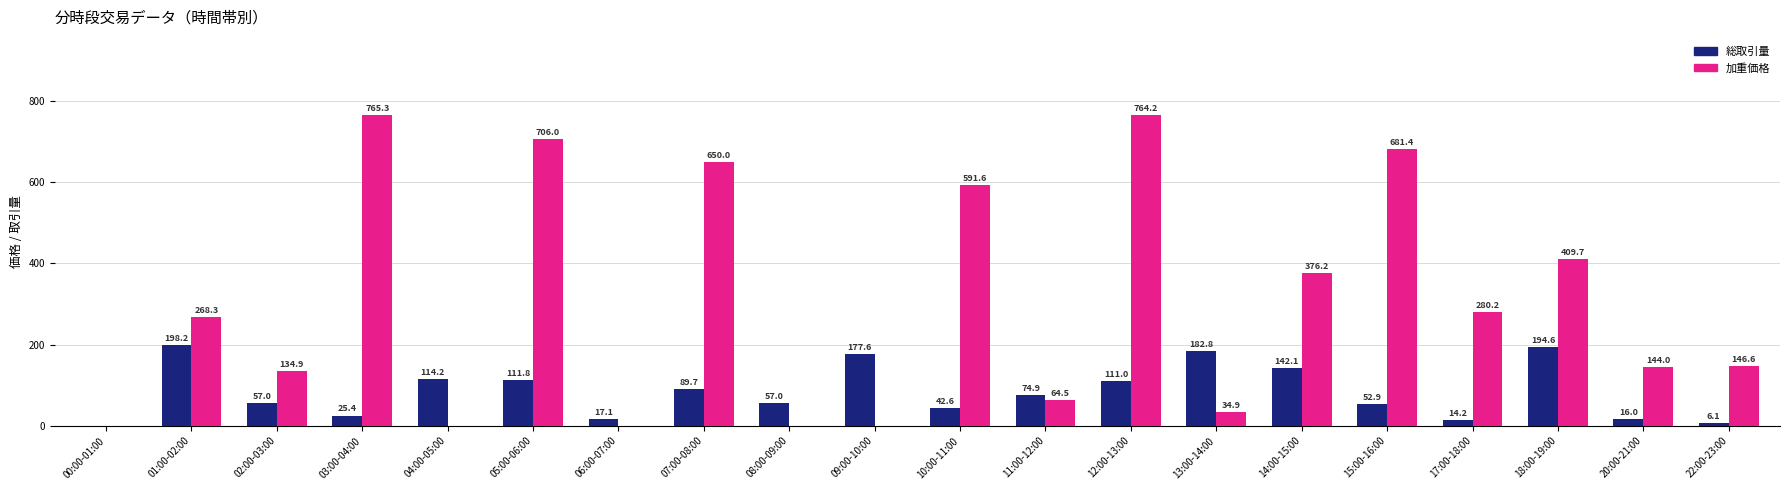

Where does the 加重価格 series first go above 268?

01:00-02:00